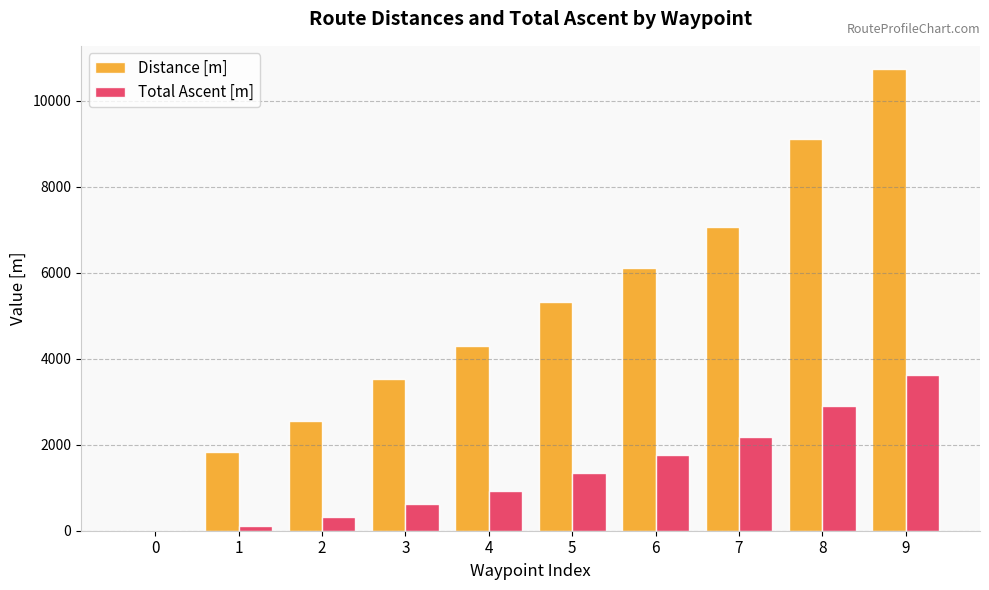

At which category does the chart reach its peak across all series?

9